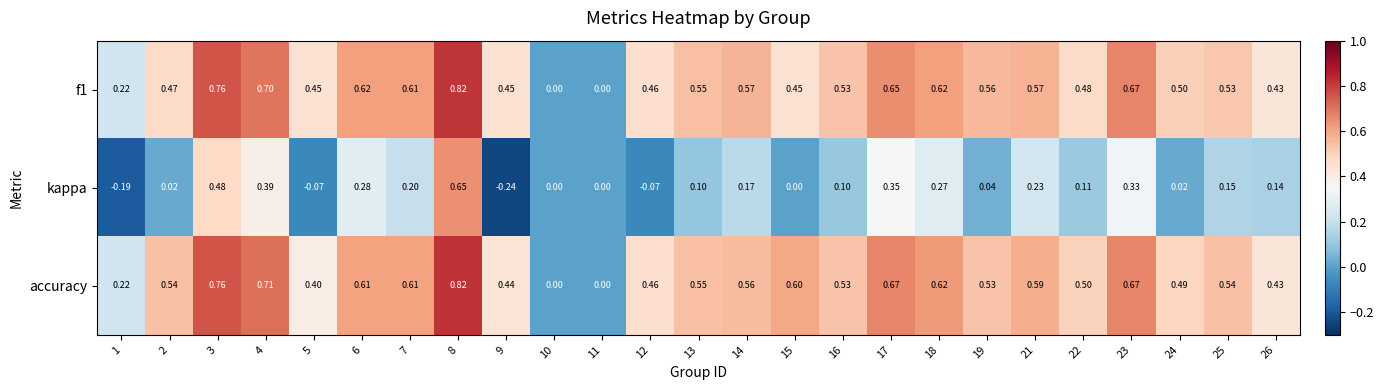

At which category is the sum across all series the highest?

8